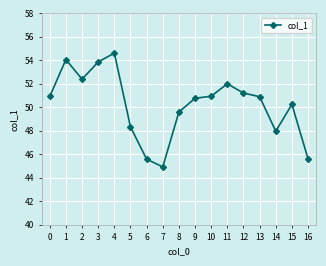

What is the average value?

50.2